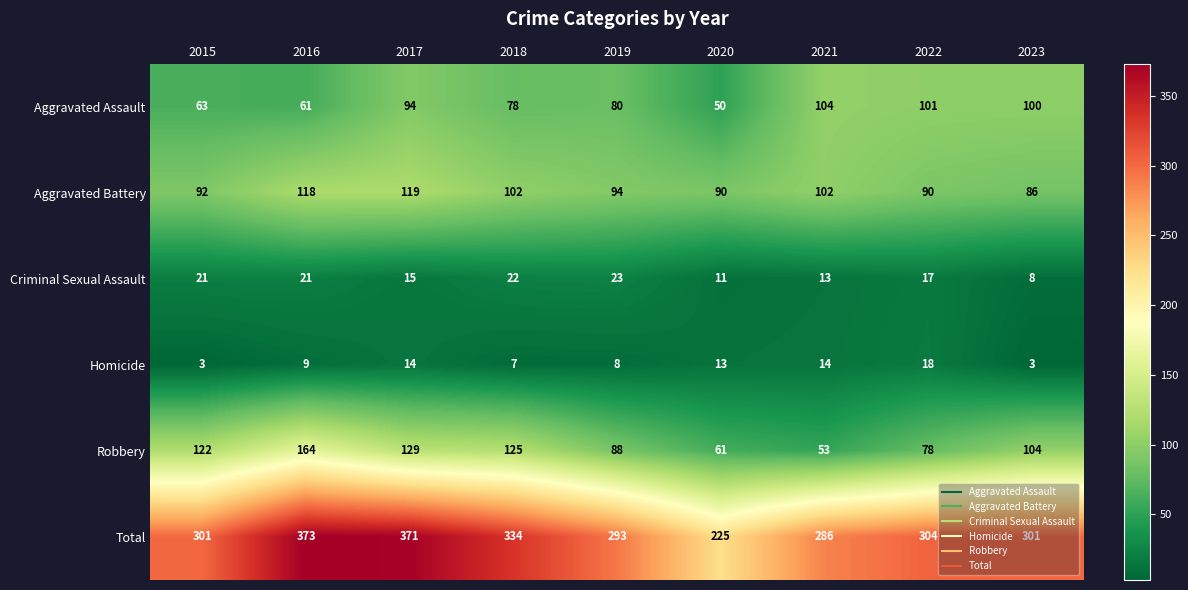

At how many categories does at least one series exceed 348?

2